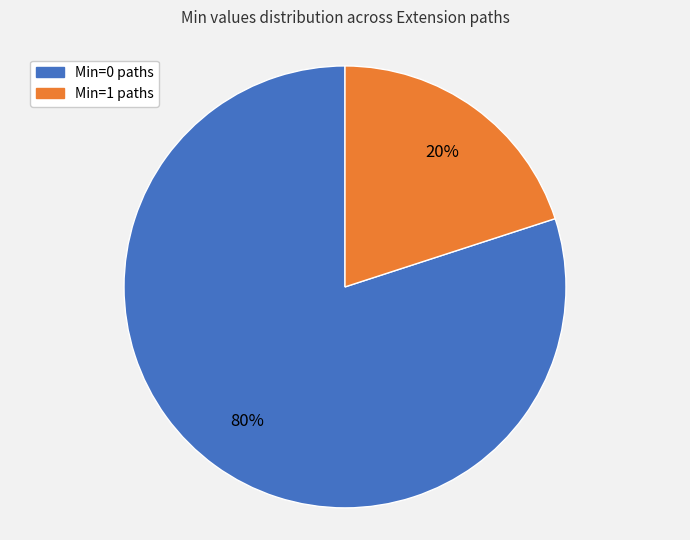

To the nearest percent, what is the difference between the largest and smallest slice percentages?

60%